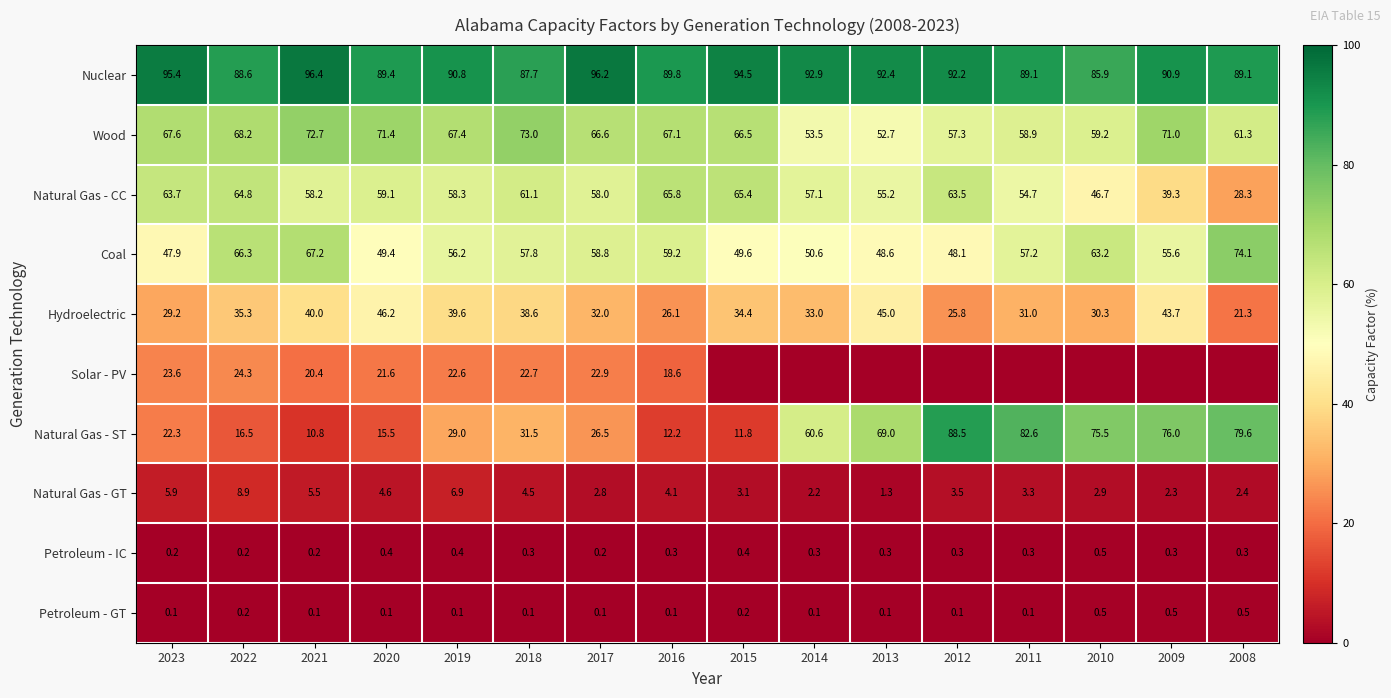

What is the highest value of the Coal series?

74.1